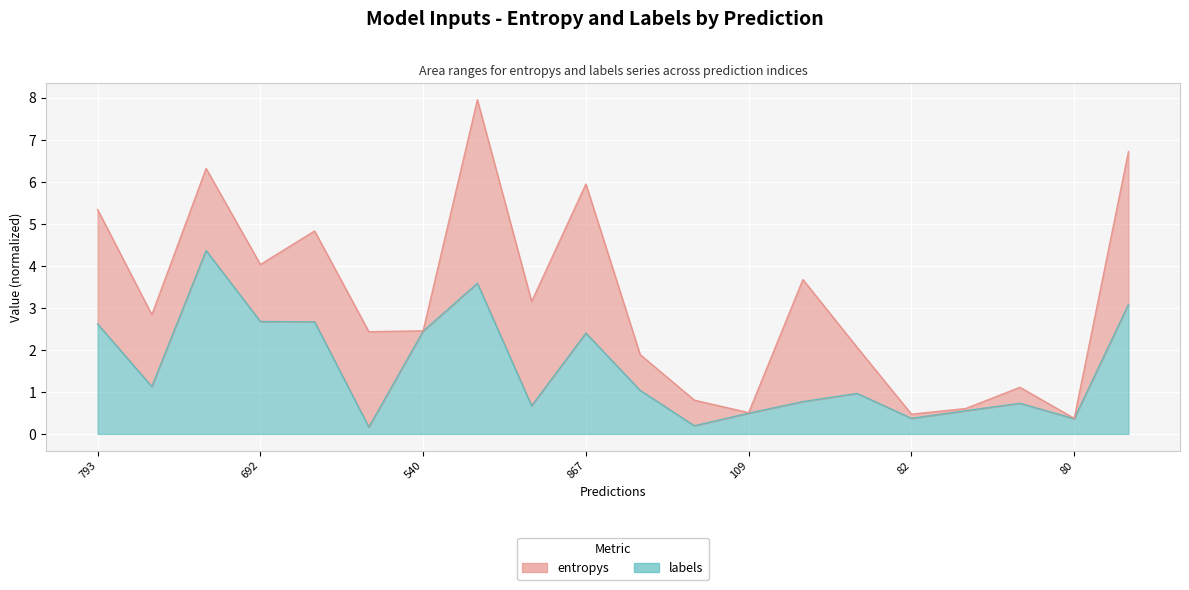

How many data points are less than 1?

10